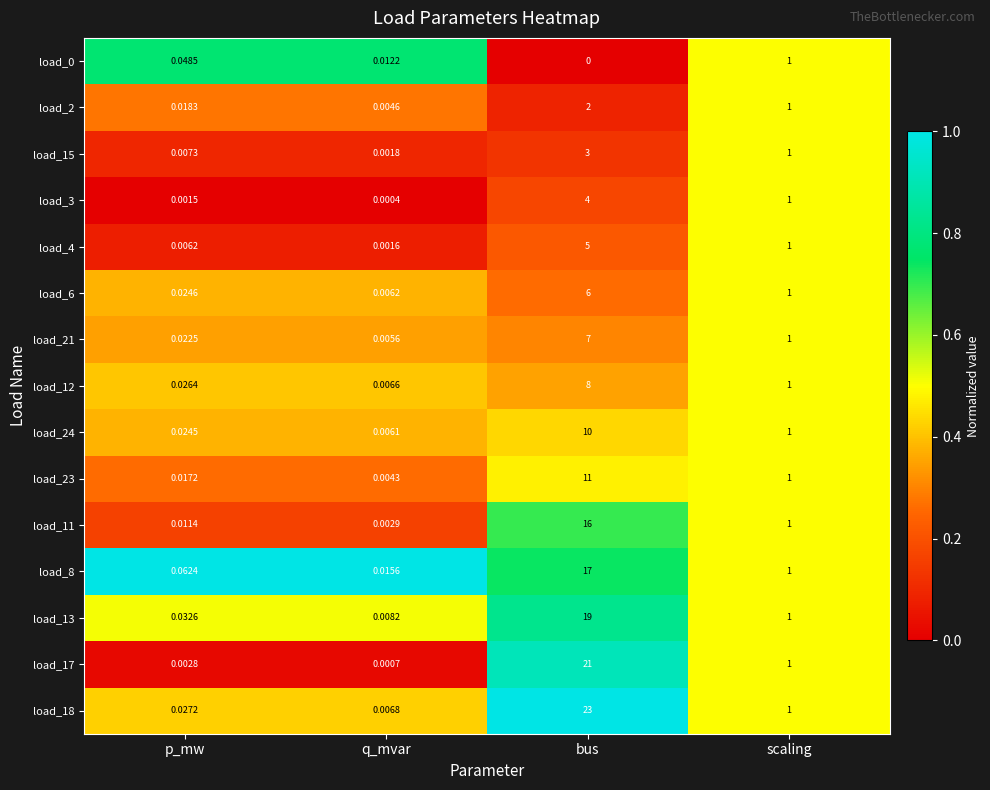

Is the value of load_6 at bus greater than the value of load_18 at p_mw?

Yes